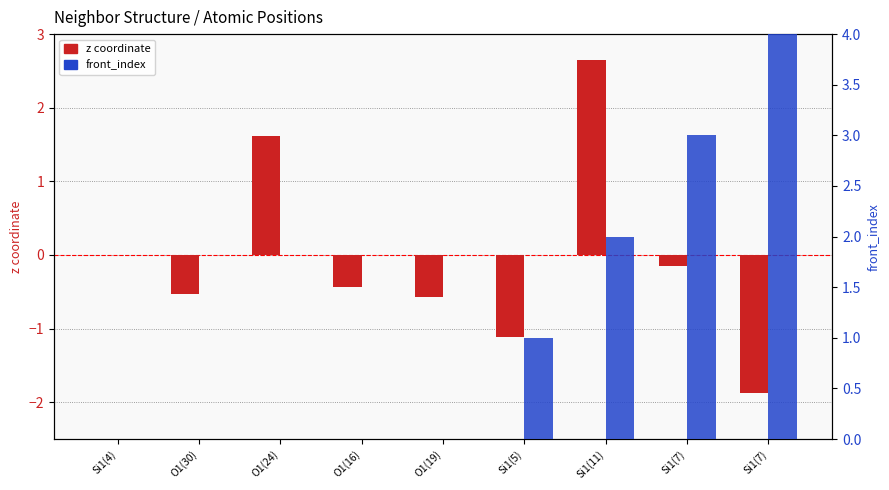

Between O1(30) and Si1(5), which series saw the biggest shift?

front_index